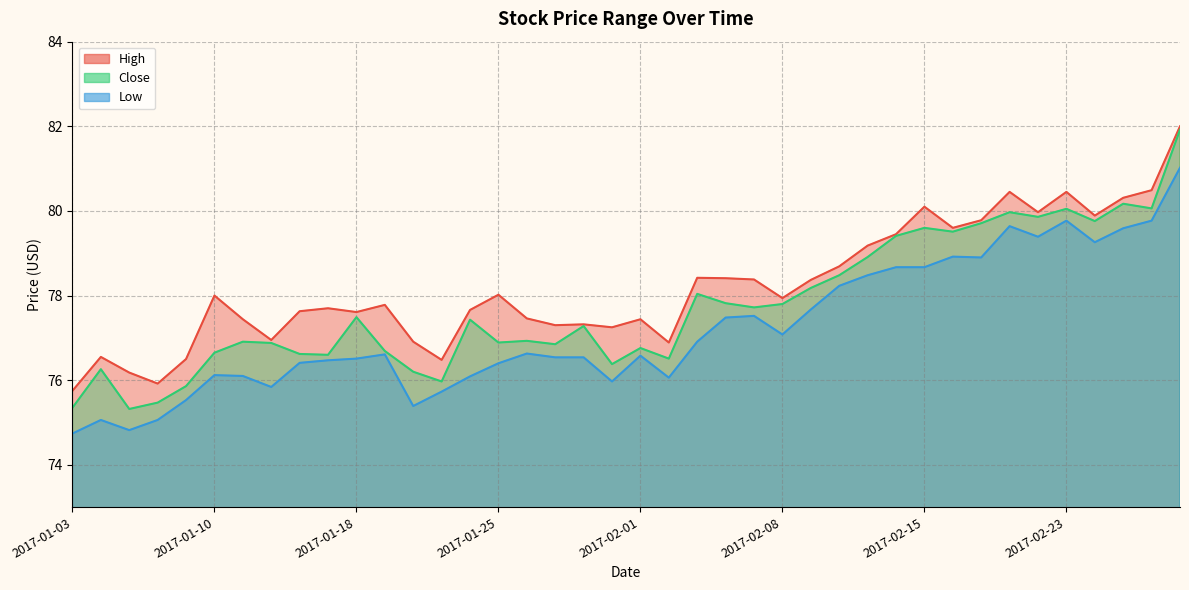

What are all the series names shown in the legend?

High, Close, Low